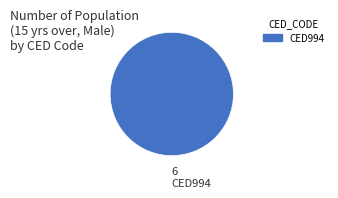

The CED994 slice represents 90% of the pie. True or false?

False